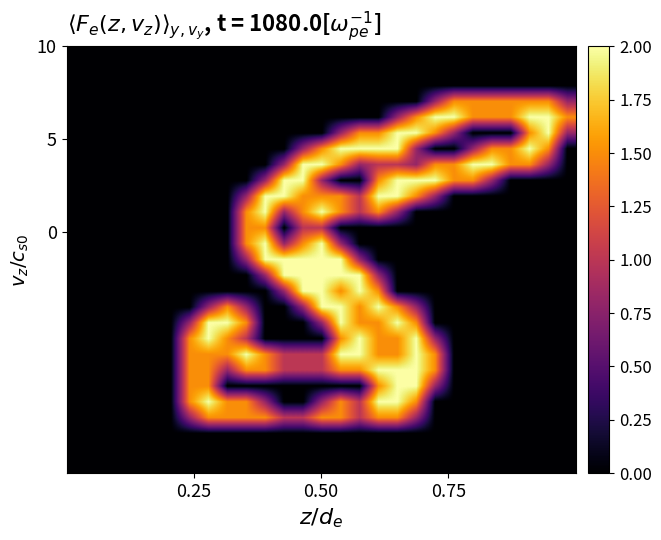

Count the number of data series in this chart.

27